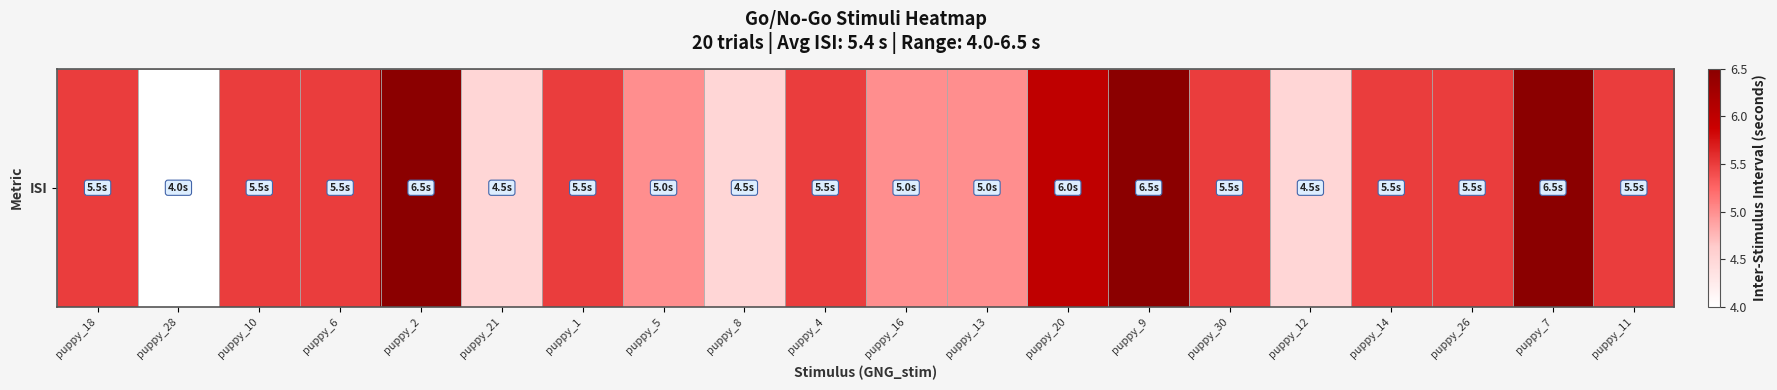

How many values exceed 5?

13